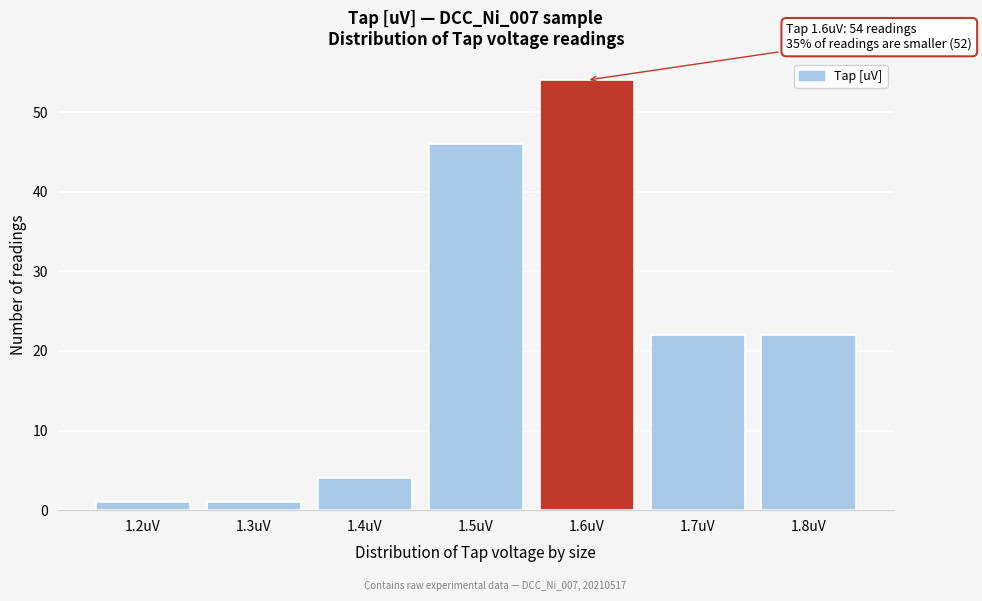

Over which range of the x-axis is the bar tallest?

1.55 to 1.65